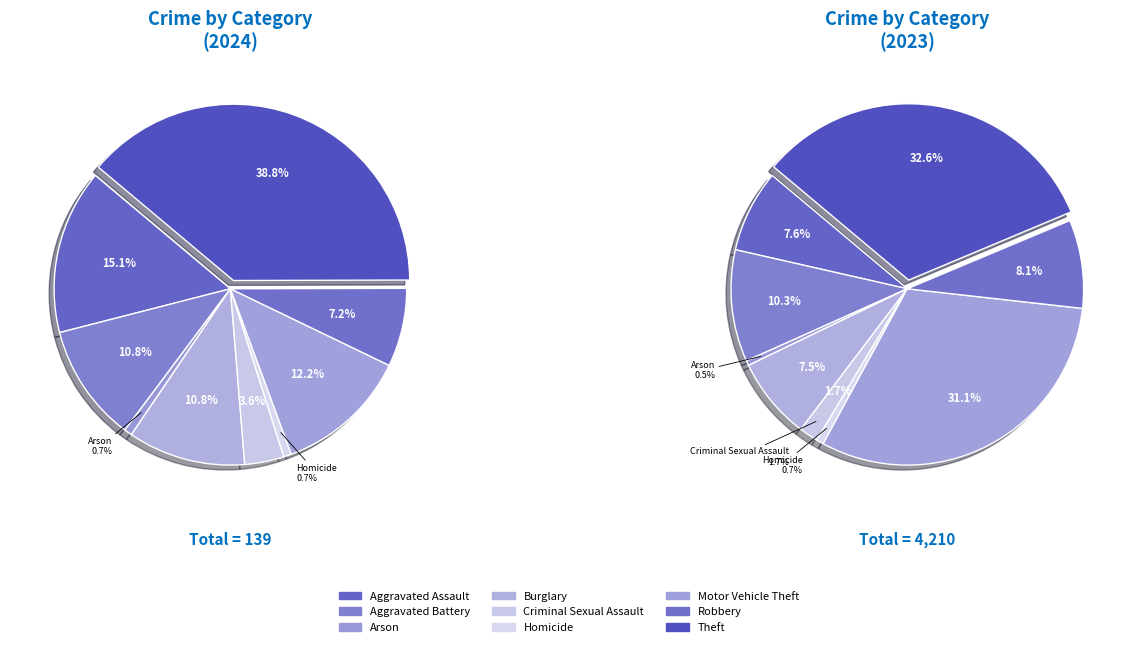

What is the smallest slice in the pie chart?

Arson